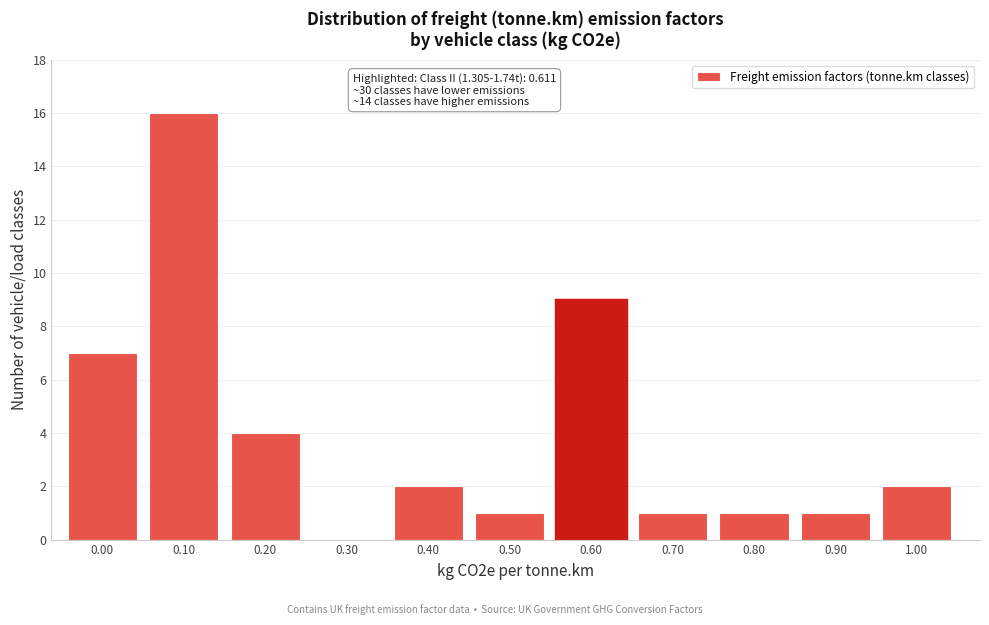

Reading left to right, extract all data points from this chart.

0.00=7	0.10=16	0.20=4	0.30=0	0.40=2	0.50=1	0.60=9	0.70=1	0.80=1	0.90=1	1.00=2